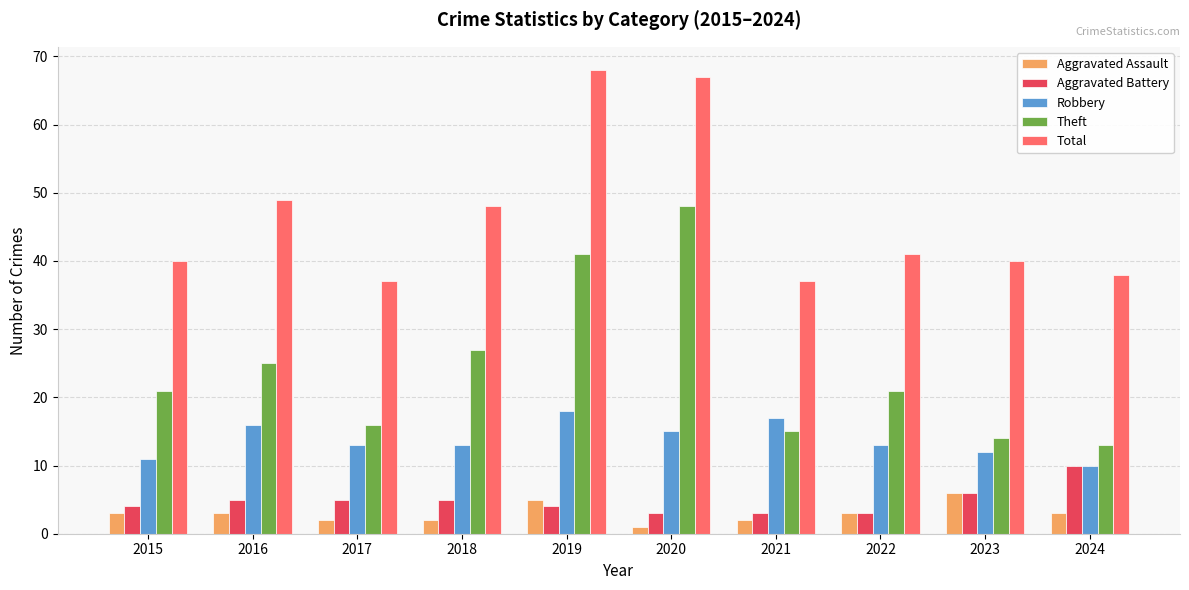

Reading left to right, list all the values displayed in this chart.

Aggravated Assault: 3	3	2	2	5	1	2	3	6	3
Aggravated Battery: 4	5	5	5	4	3	3	3	6	10
Robbery: 11	16	13	13	18	15	17	13	12	10
Theft: 21	25	16	27	41	48	15	21	14	13
Total: 40	49	37	48	68	67	37	41	40	38